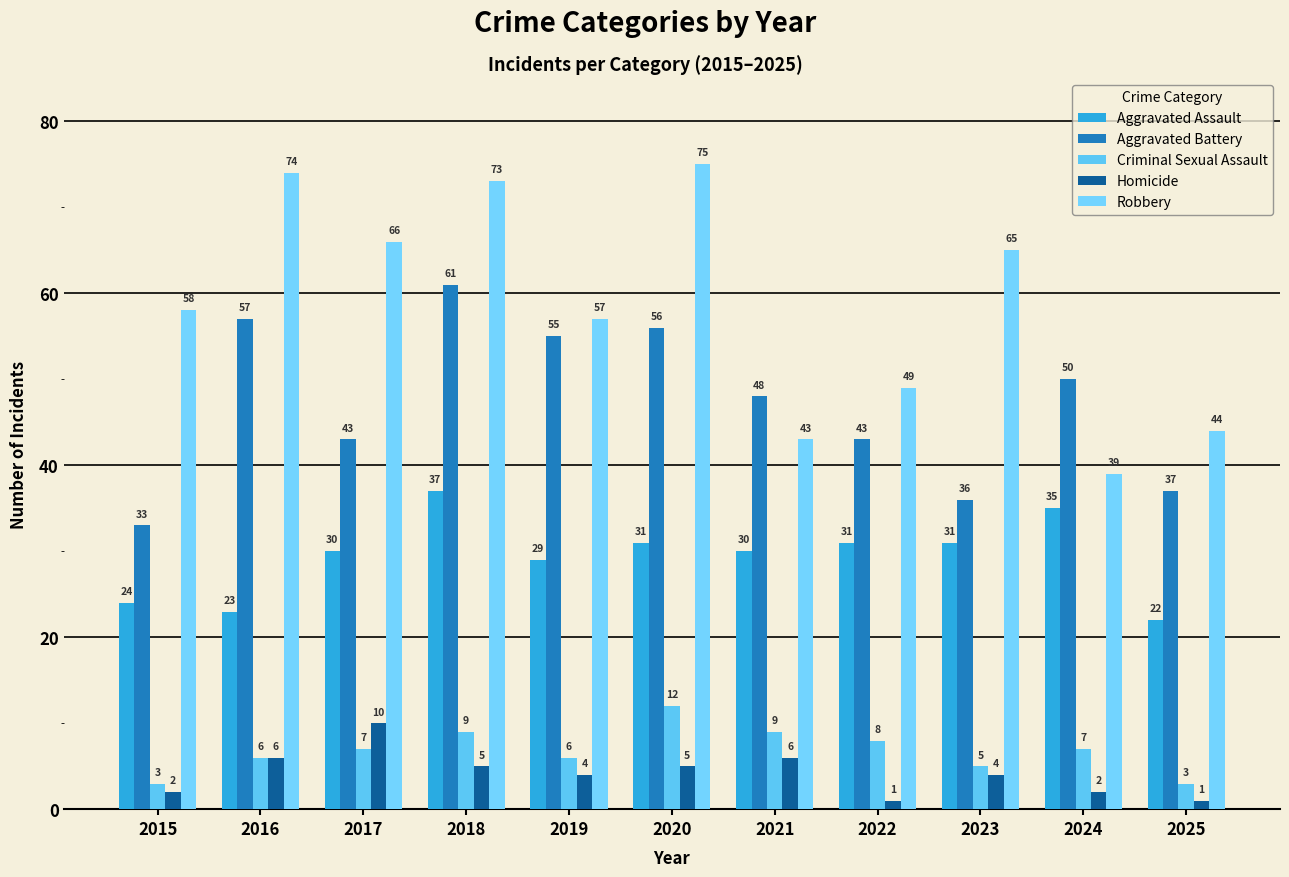

At which label does Aggravated Battery first exceed 48?

2016